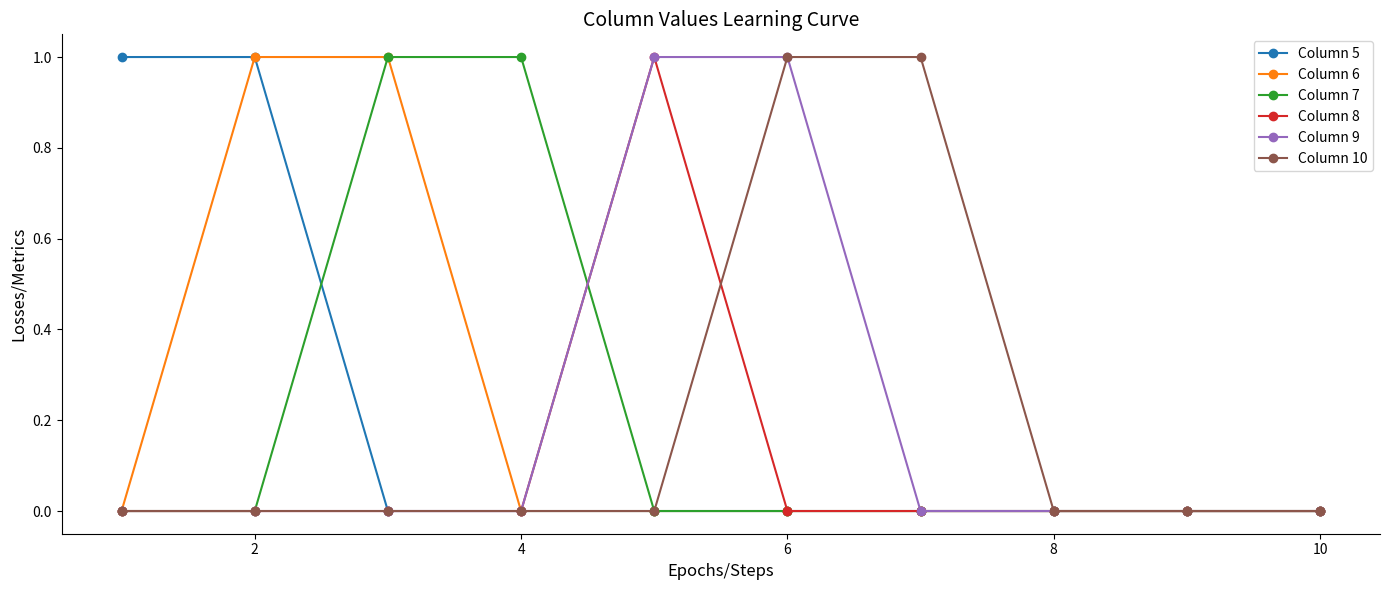

True or false: Column 8 has more than 0 interior local peaks.

True